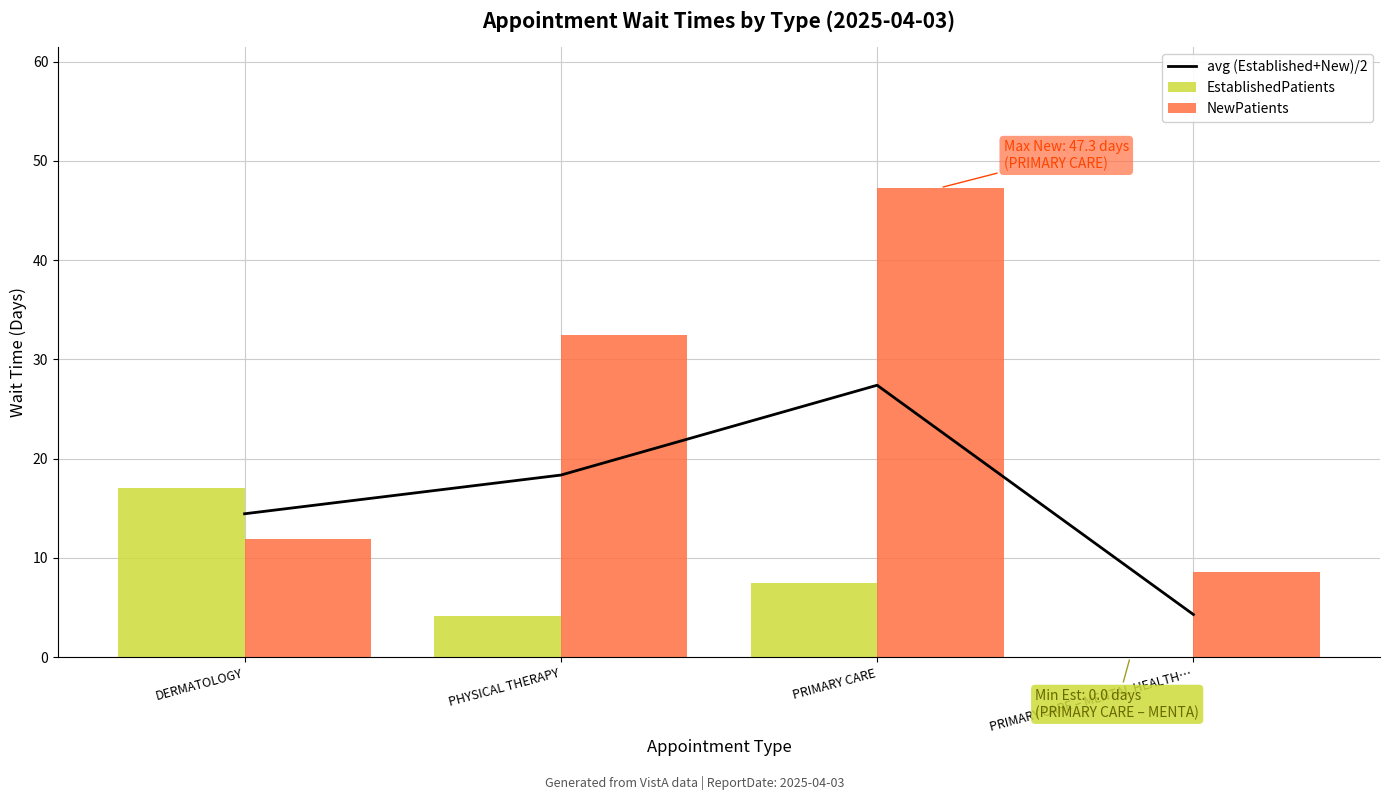

Is the value of NewPatients at DERMATOLOGY greater than the value of EstablishedPatients at PRIMARY CARE?

Yes